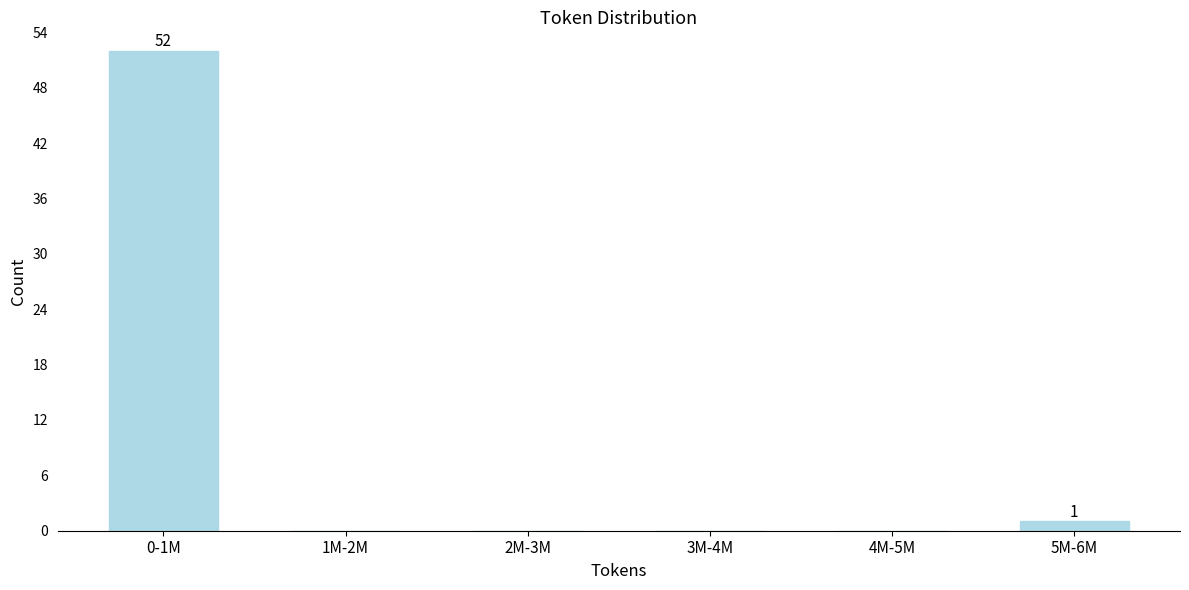

Reading left to right, transcribe all the data shown in this chart.

0-1M=52	1M-2M=0	2M-3M=0	3M-4M=0	4M-5M=0	5M-6M=1